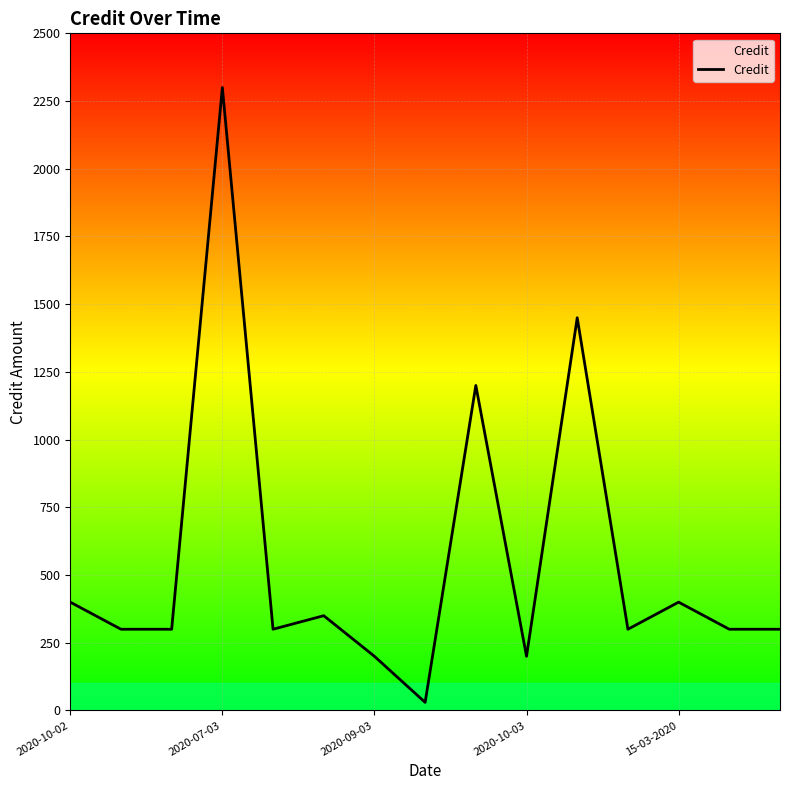

What is the difference between the maximum and minimum values?

2270